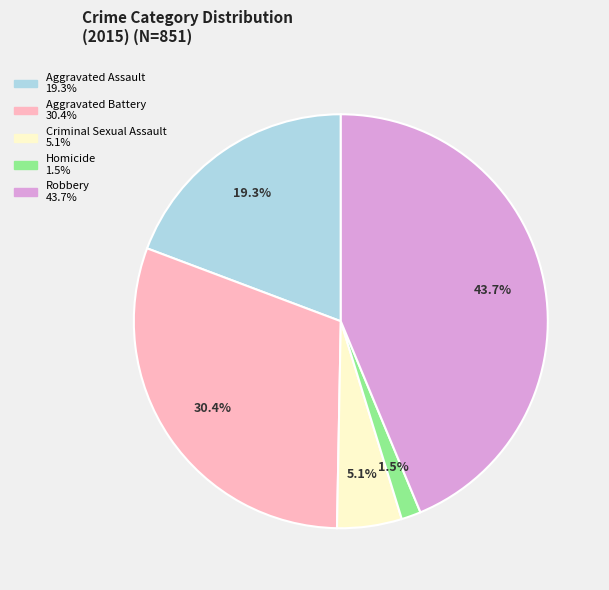

What percentage is the Criminal Sexual Assault slice, to the nearest percent?

5%